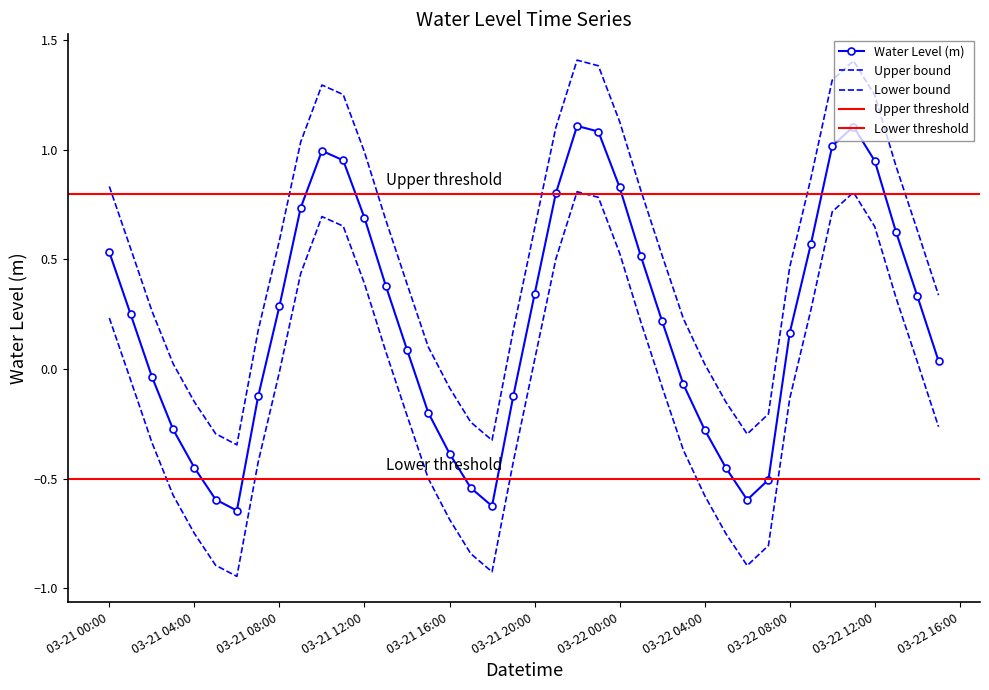

Which category has the highest value across all series?

2023-03-21 22:00:00